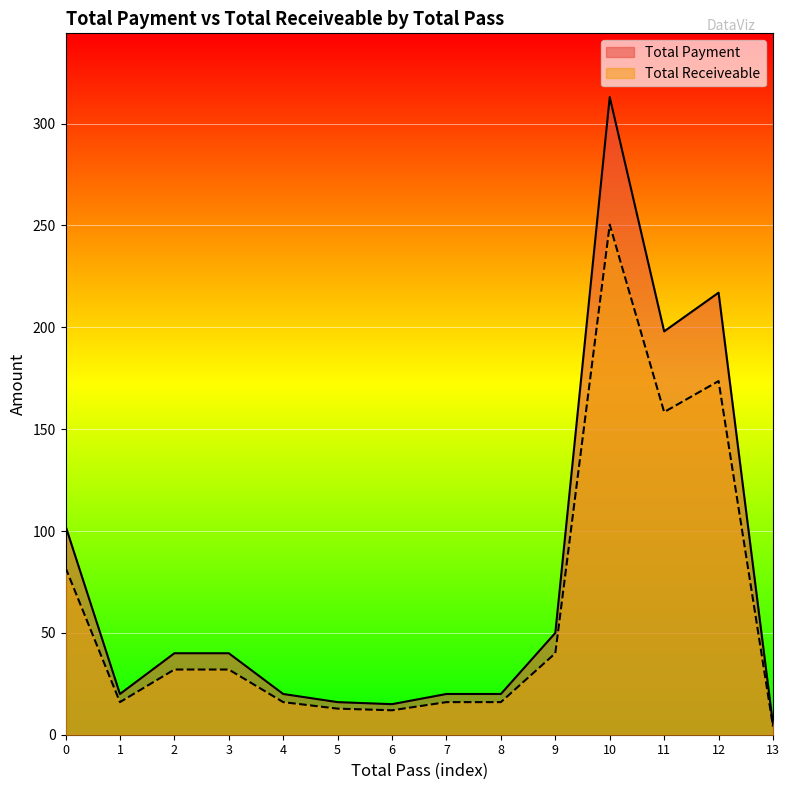

List the series in order of their peak value, highest first.

Total Payment, Total Receiveable